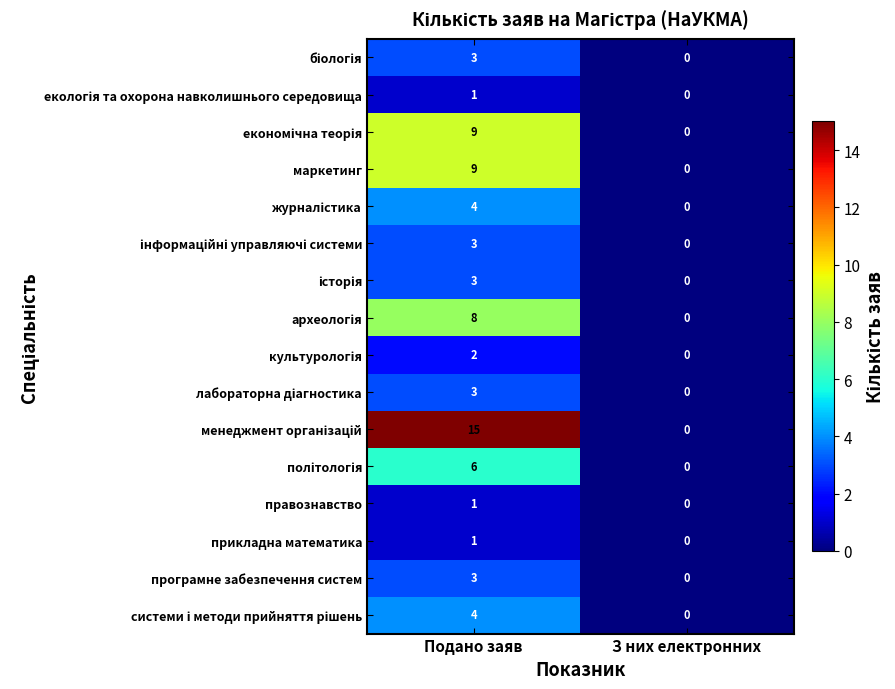

What is the greatest value displayed?

15